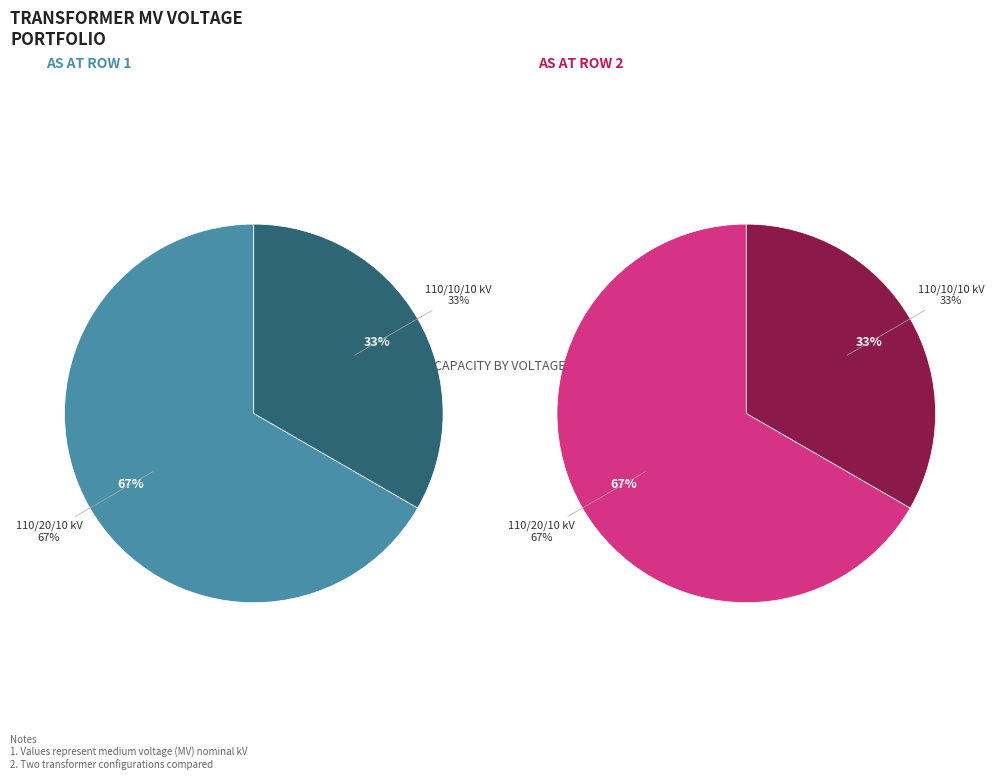

How much of the chart is everything except 63/25/38 MVA 110/20/10 kV?

33.3%